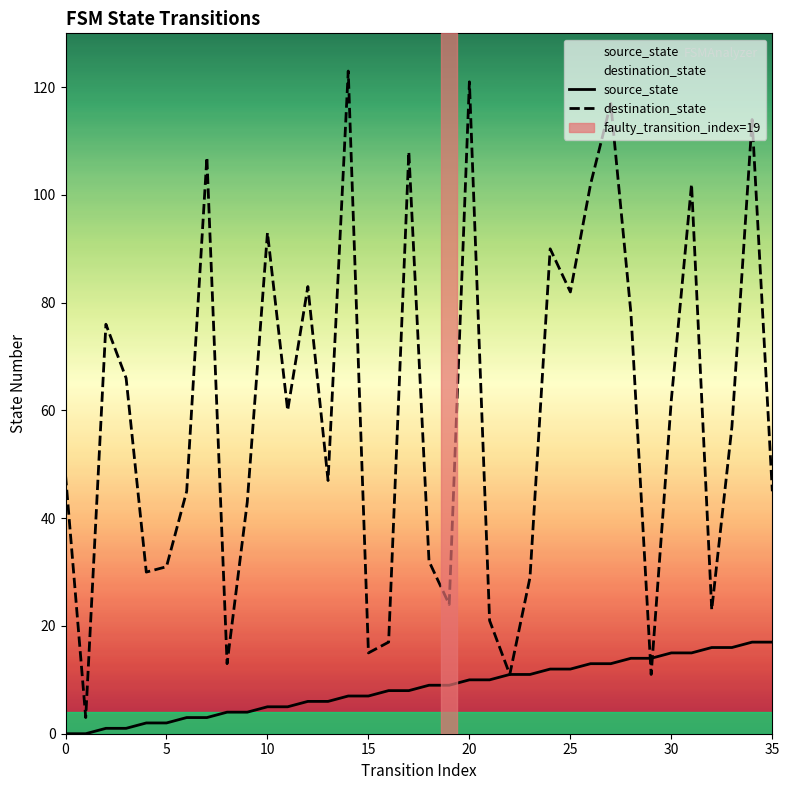

Is it true that source_state equals 7 at 15?

True